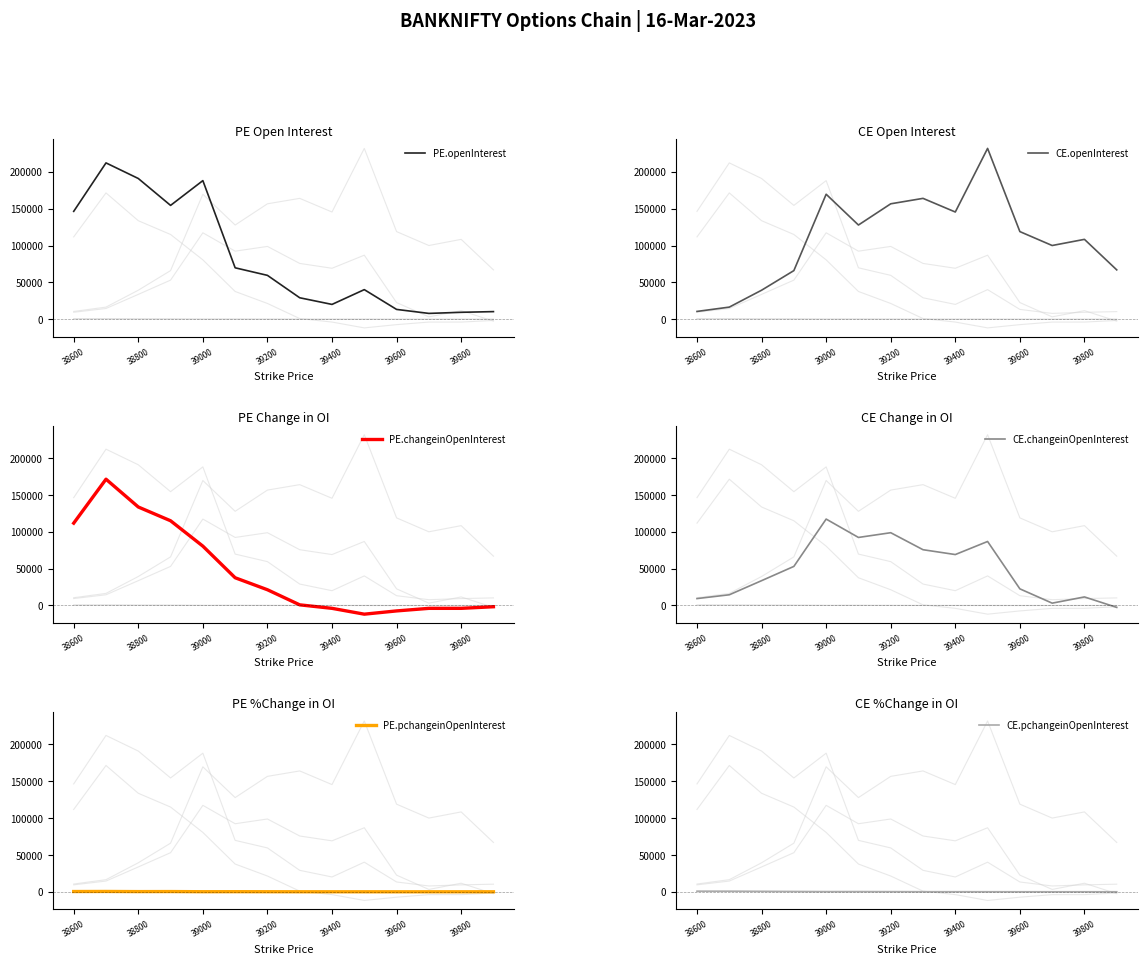

What is the highest value of the CE.changeinOpenInterest series?

117297